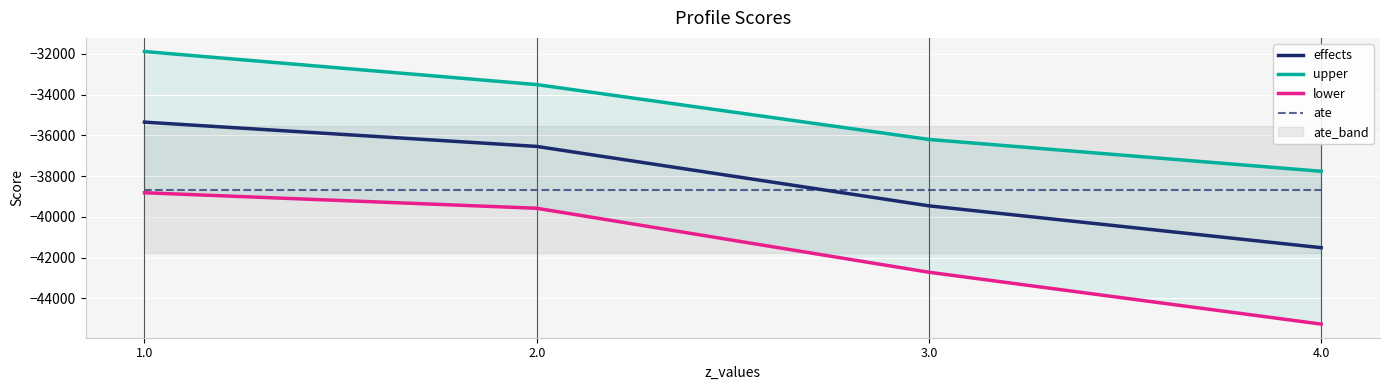

How many intersections are there between ate and effects?

1